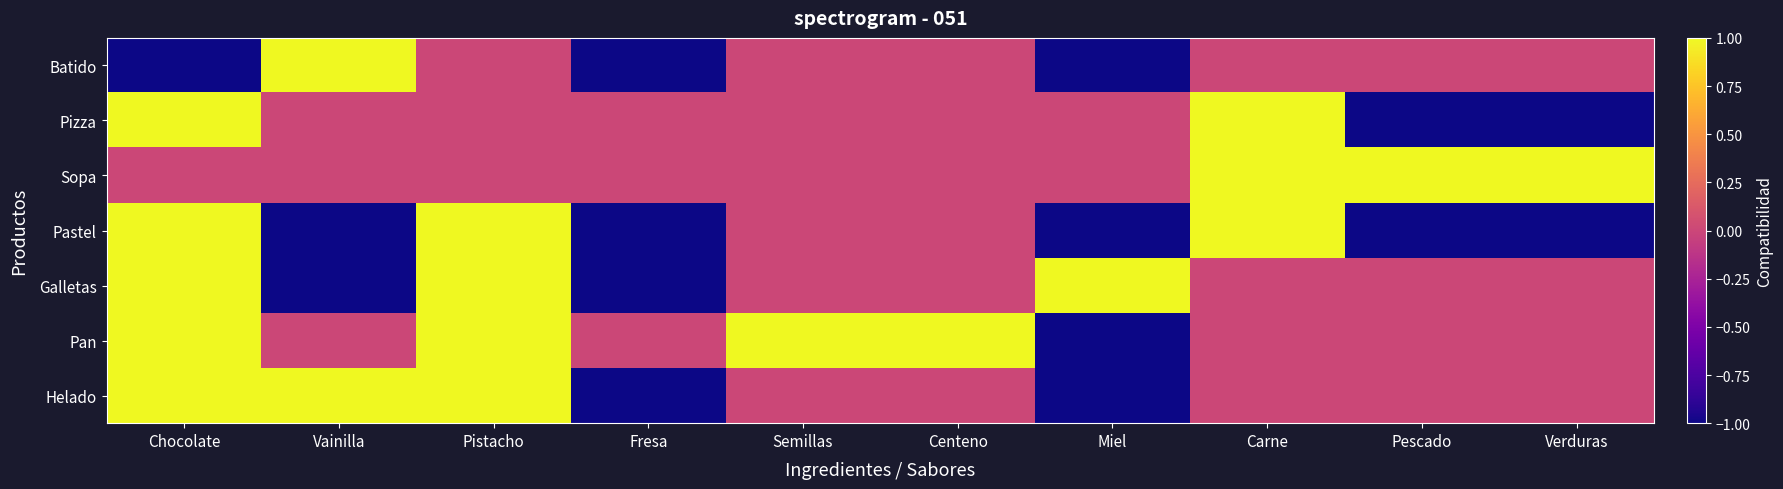

At which category does the chart reach its minimum across all series?

Fresa